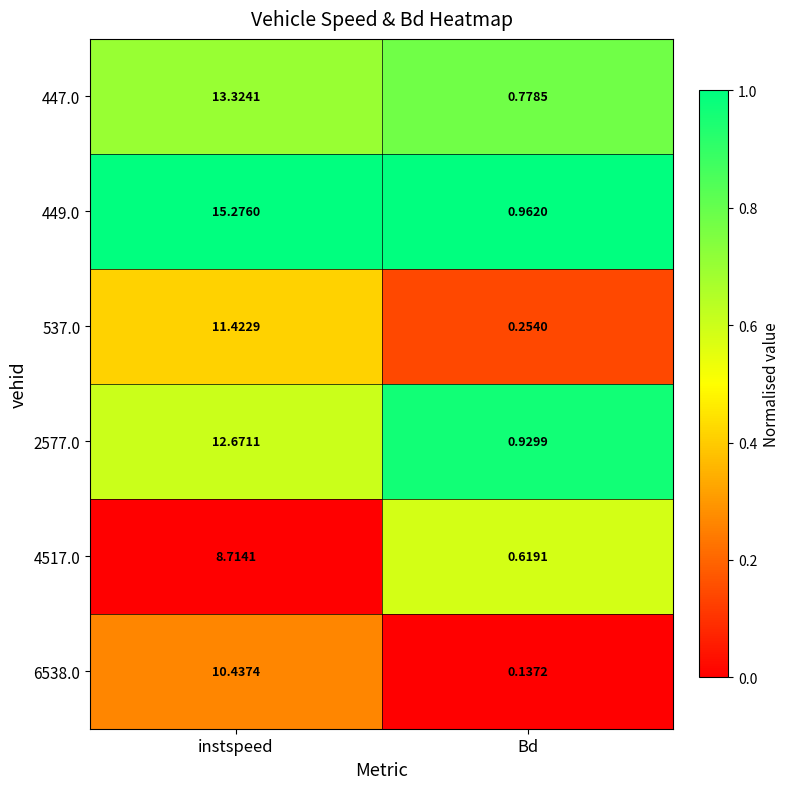

What is the difference between the highest and lowest values at instspeed?

6.6